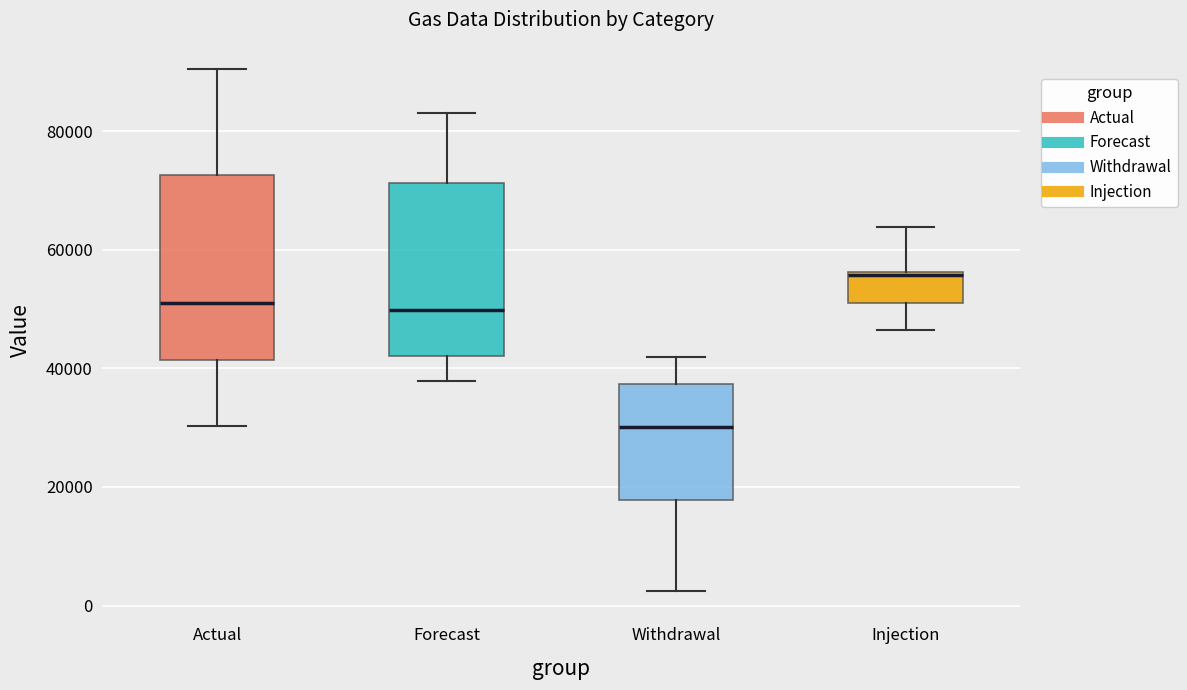

Where does the median line of the box for Forecast sit on the y-axis? The values are not printed on the chart, so give them approximately, as read against the axis.

50000